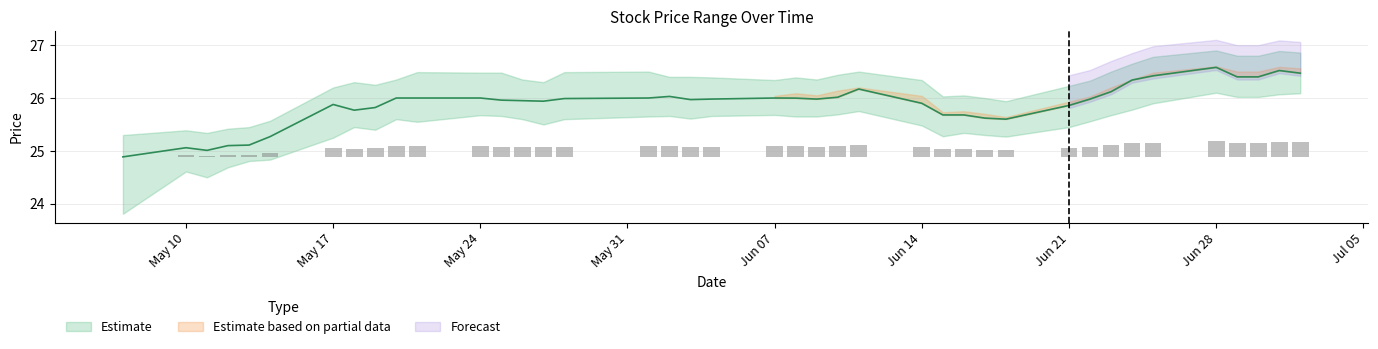

How many data points in high are above 0?

39